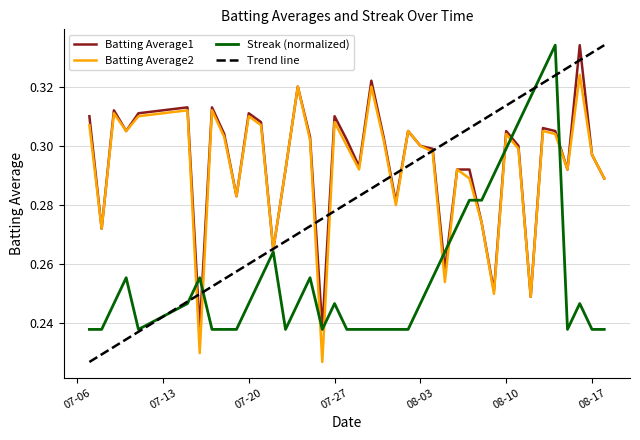

Does the chart display data point markers on the line(s)?

No